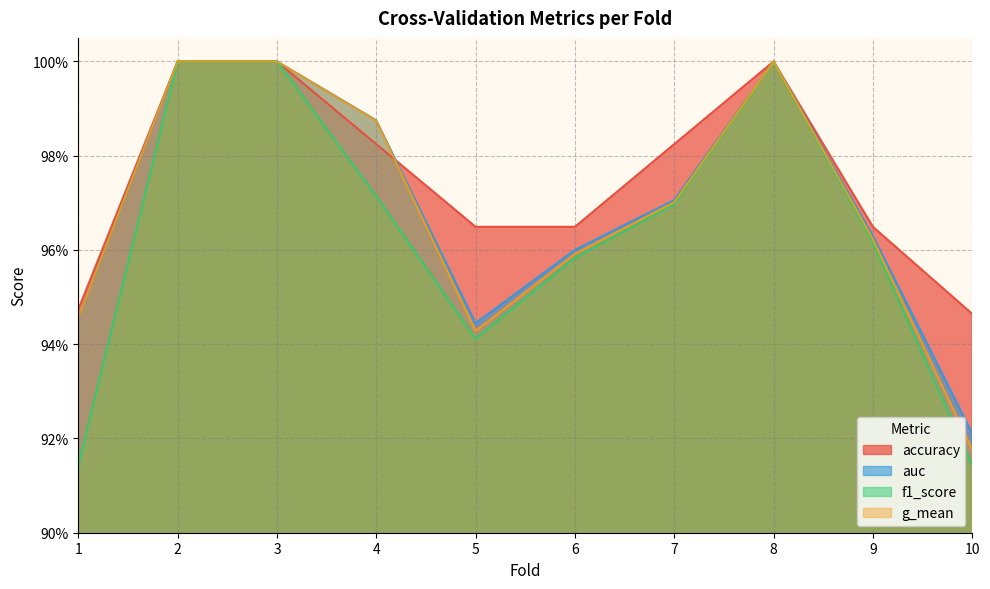

Count the number of data series in this chart.

4